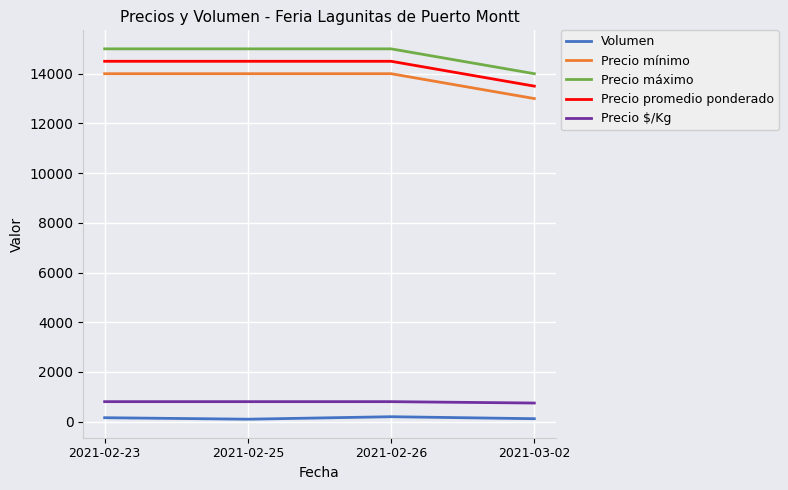

What is the total value across all series at 2021-02-25?

44406